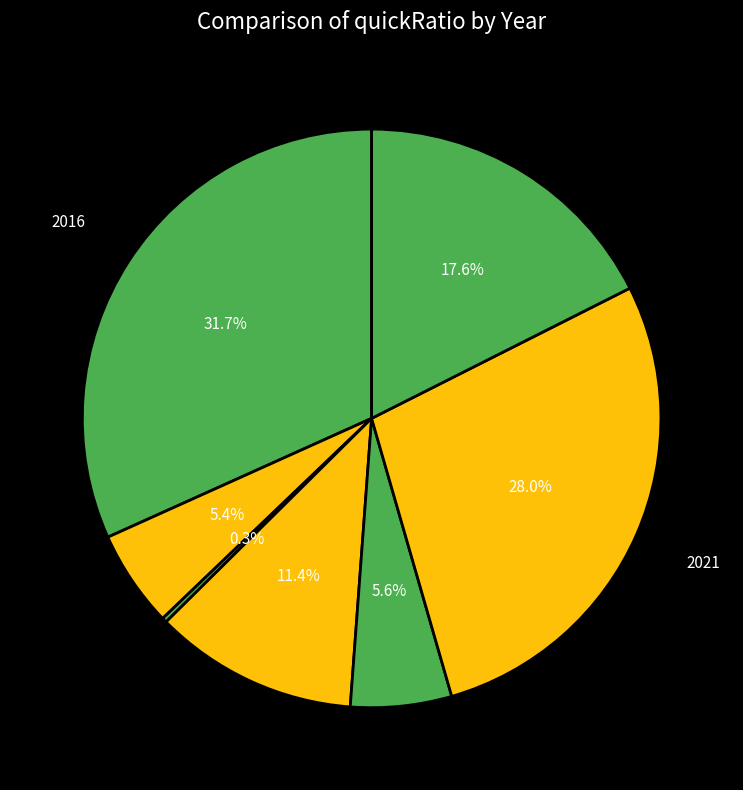

To the nearest percent, what is the difference between the largest and smallest slice percentages?

31%